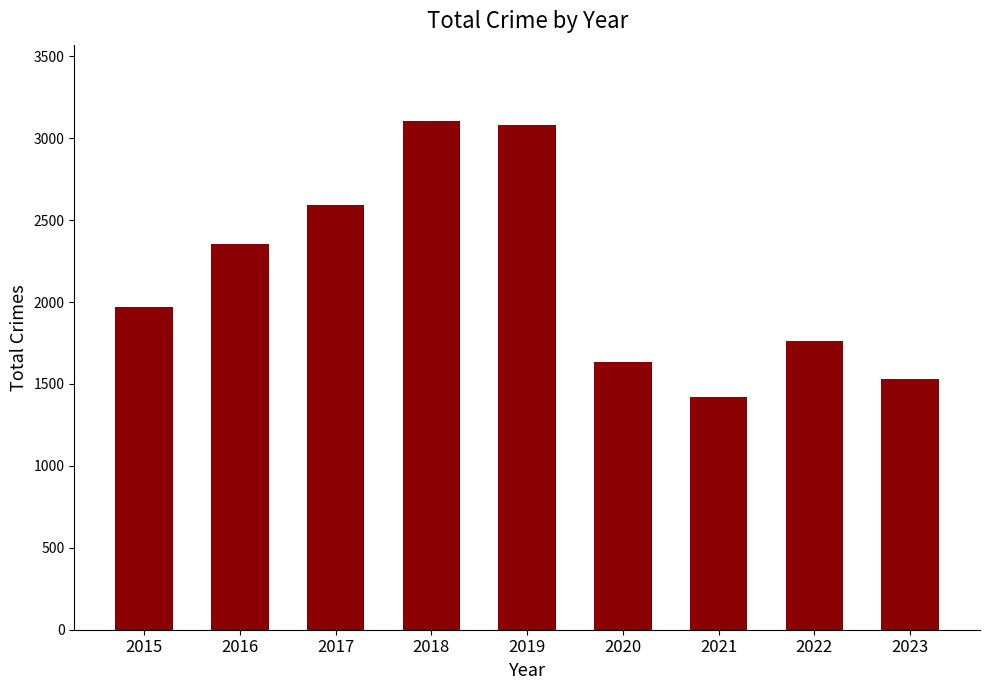

What is the smallest value displayed?

1422